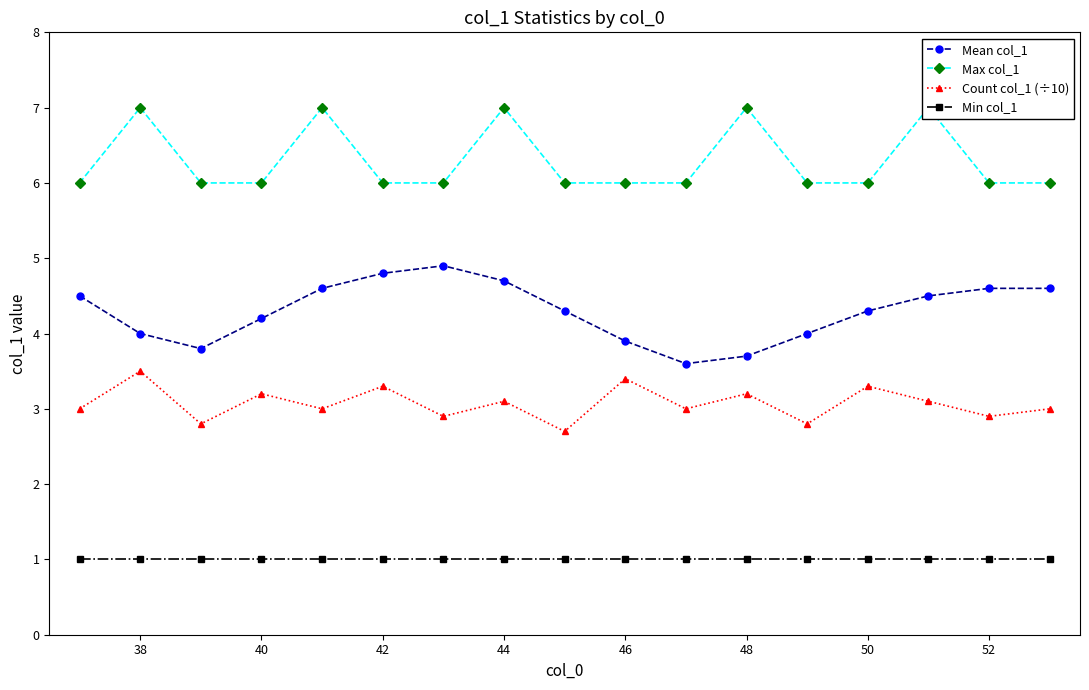

True or false: Mean col_1 and Count col_1 (÷10) intersect in this chart.

False